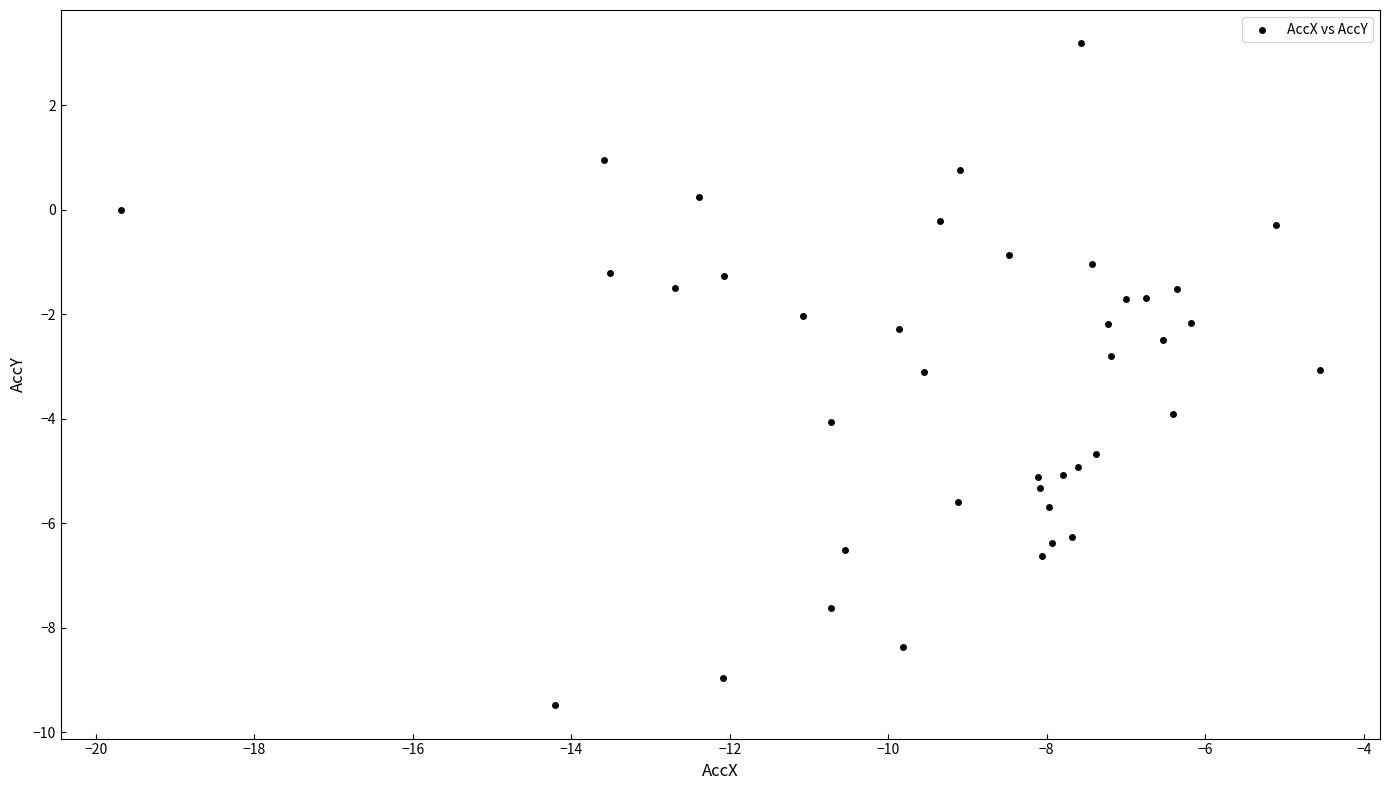

What is the range of Y values (max minus min)?

12.7